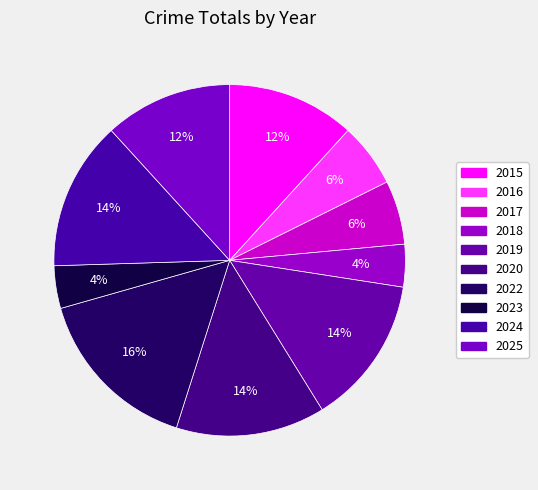

Is there a majority slice in this chart?

No